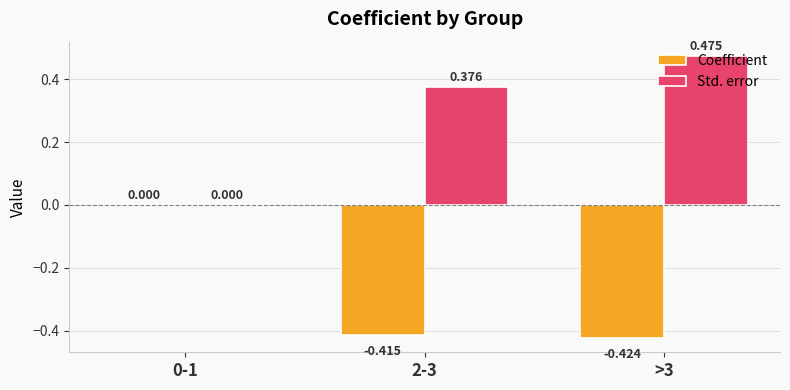

What is the average value of the Coefficient series?

-0.3